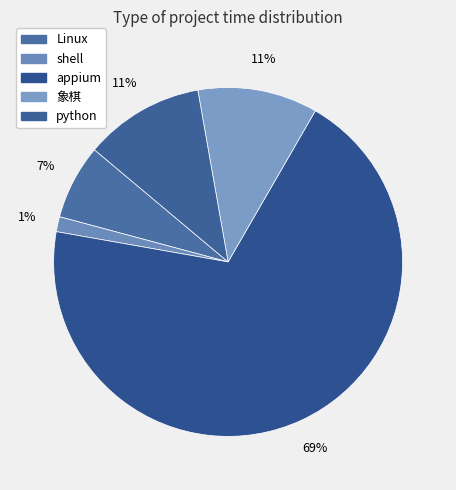

How much of the chart is everything except 象棋?

88.9%